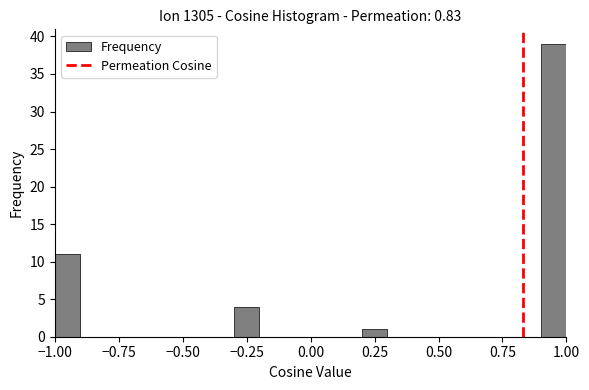

Read against the x-axis, roughly where is the centre of the tallest bar?

0.95